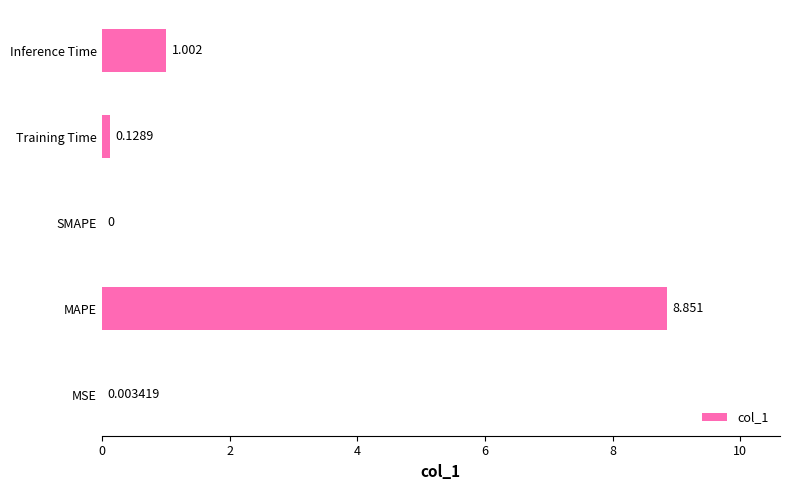

Which label corresponds to the largest value in the chart?

MAPE